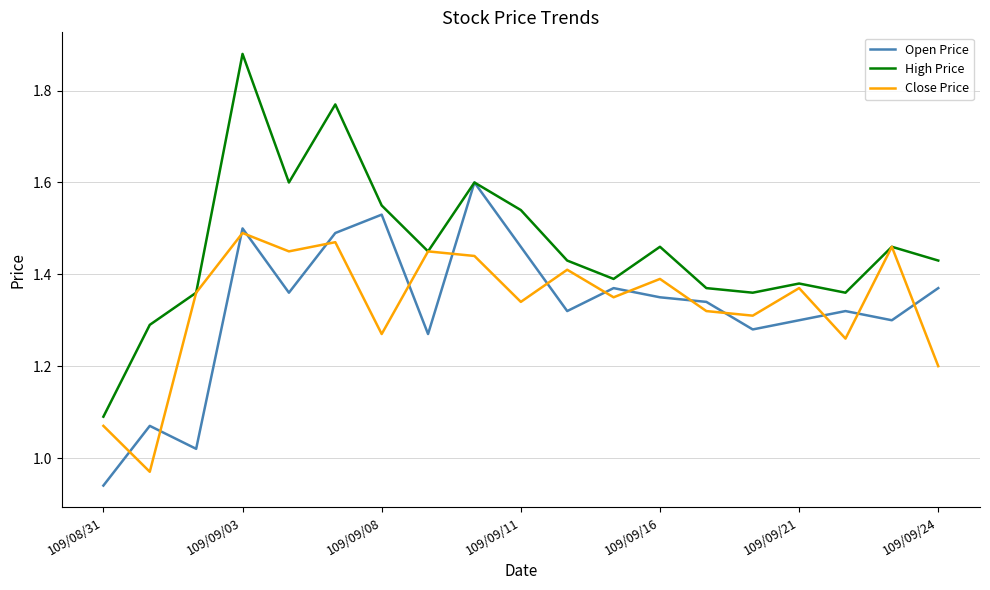

Count the High Price values in the range 1 to 2.

19